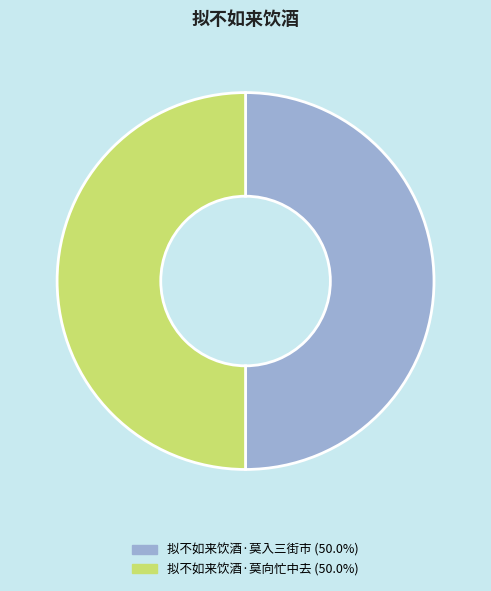

What is the ratio of the value at 拟不如来饮酒·莫向忙中去 to the value at 拟不如来饮酒·莫入三街市?

1.0